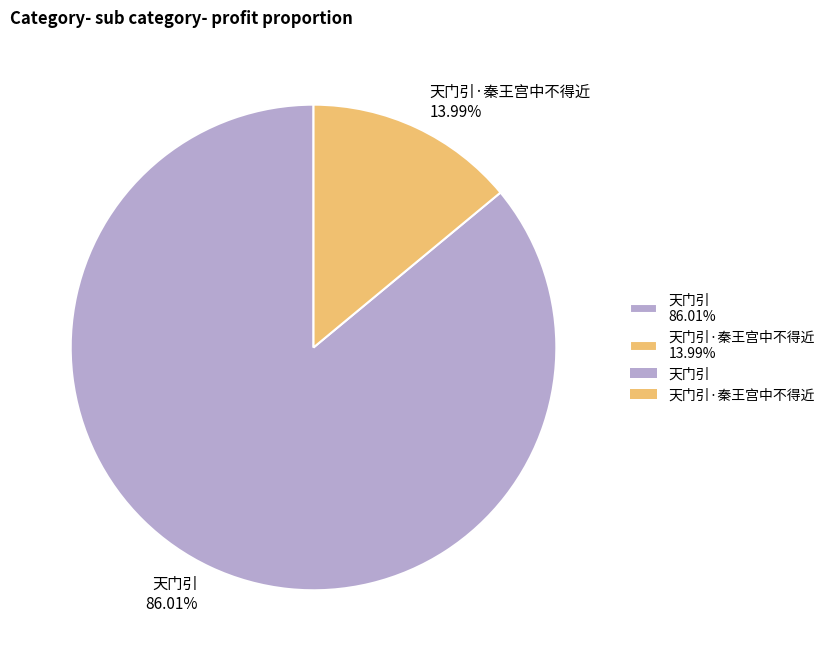

Which has a higher value, 天门引 86.01% or 天门引·秦王宫中不得近 13.99%?

天门引 86.01%